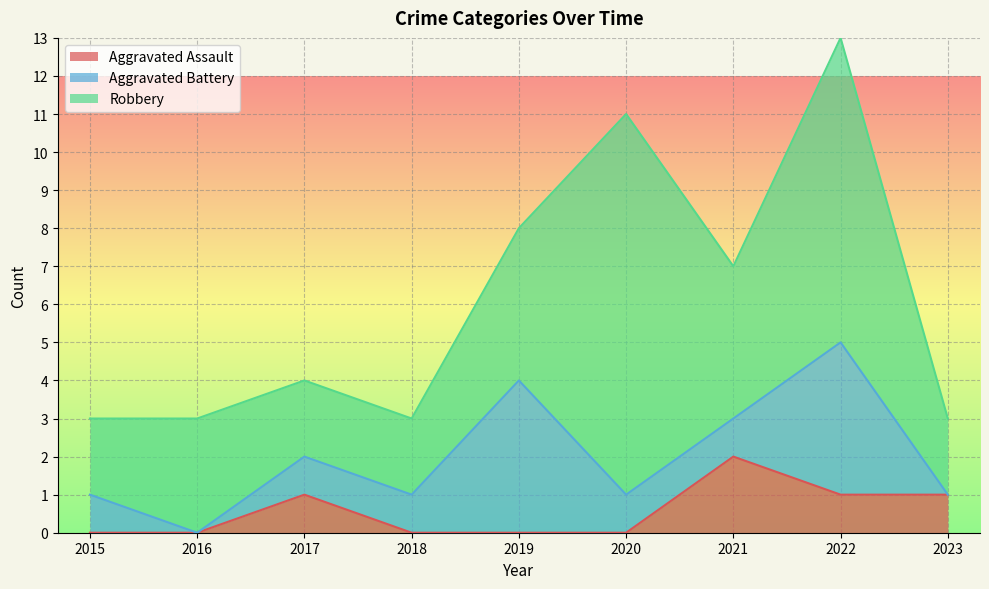

How many Aggravated Assault values are between 0 and 1?

8